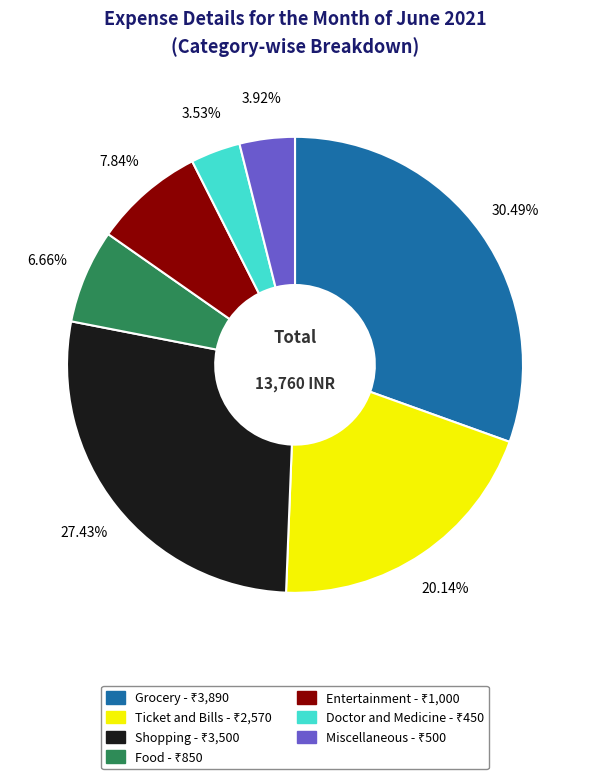

To the nearest percent, what is the difference between the largest and smallest slice percentages?

27%